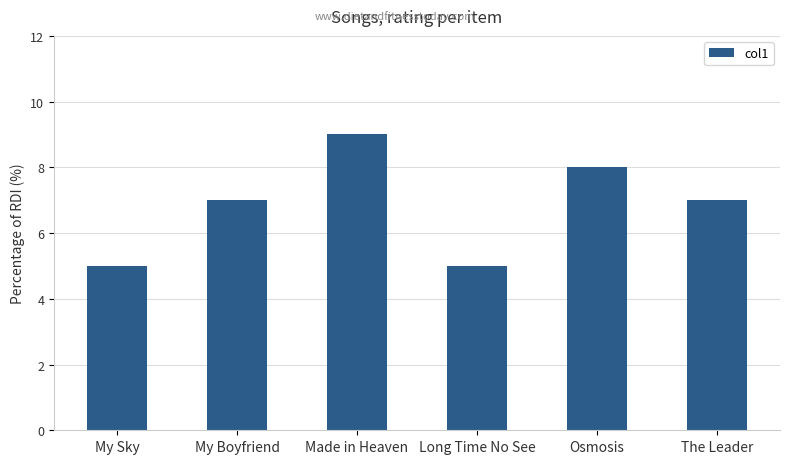

Read the value at Long Time No See.

5